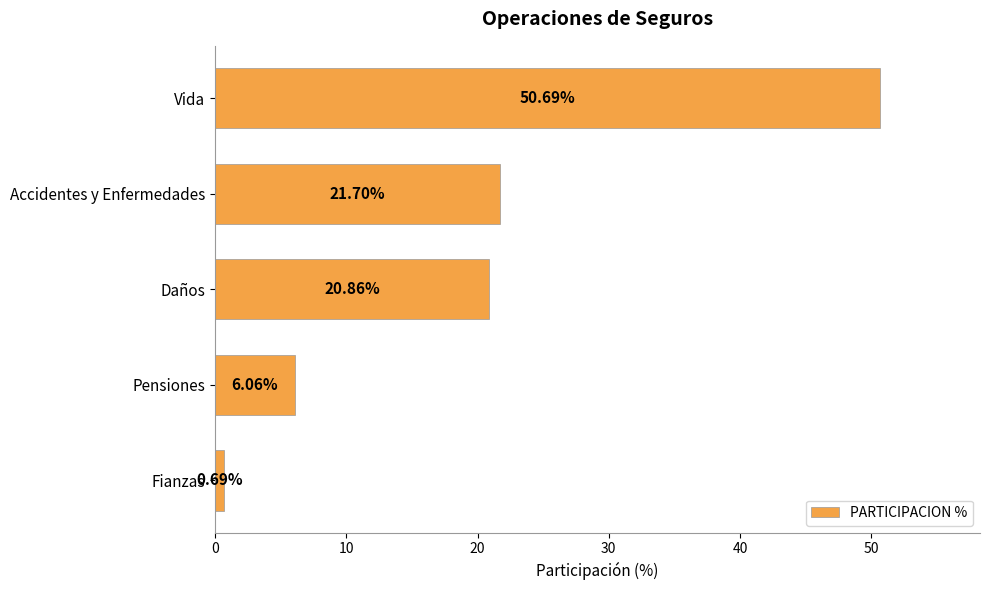

Rank the categories by value from lowest to highest.

Fianzas, Pensiones, Daños, Accidentes y Enfermedades, Vida